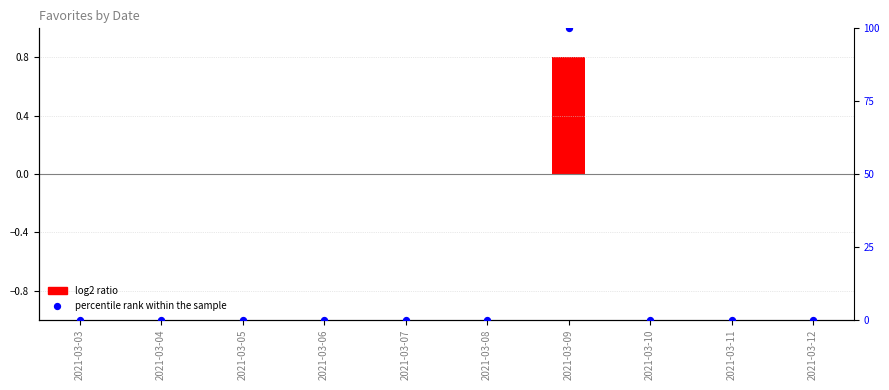

Is the value of percentile rank within the sample at 2021-03-07 greater than the value of log2 ratio at 2021-03-12?

No